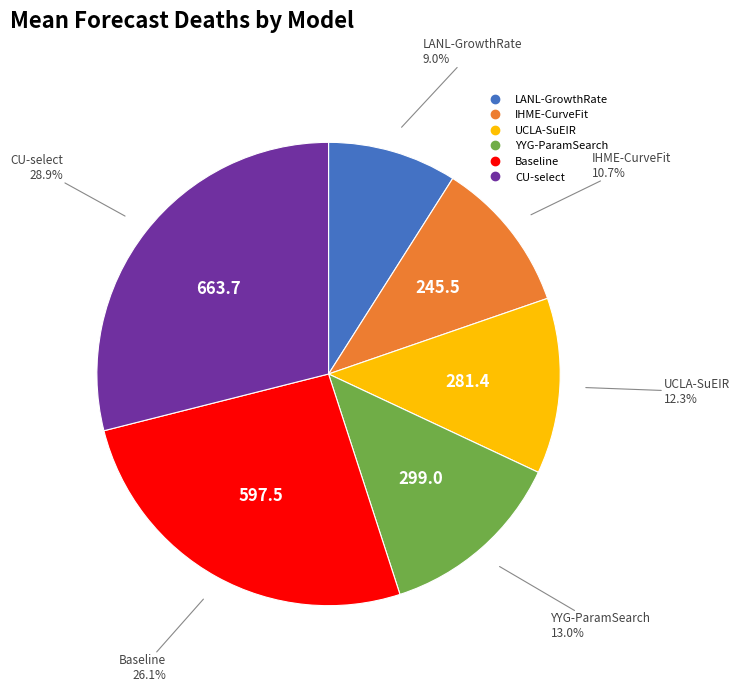

To the nearest percent, what portion does CU-select represent?

29%